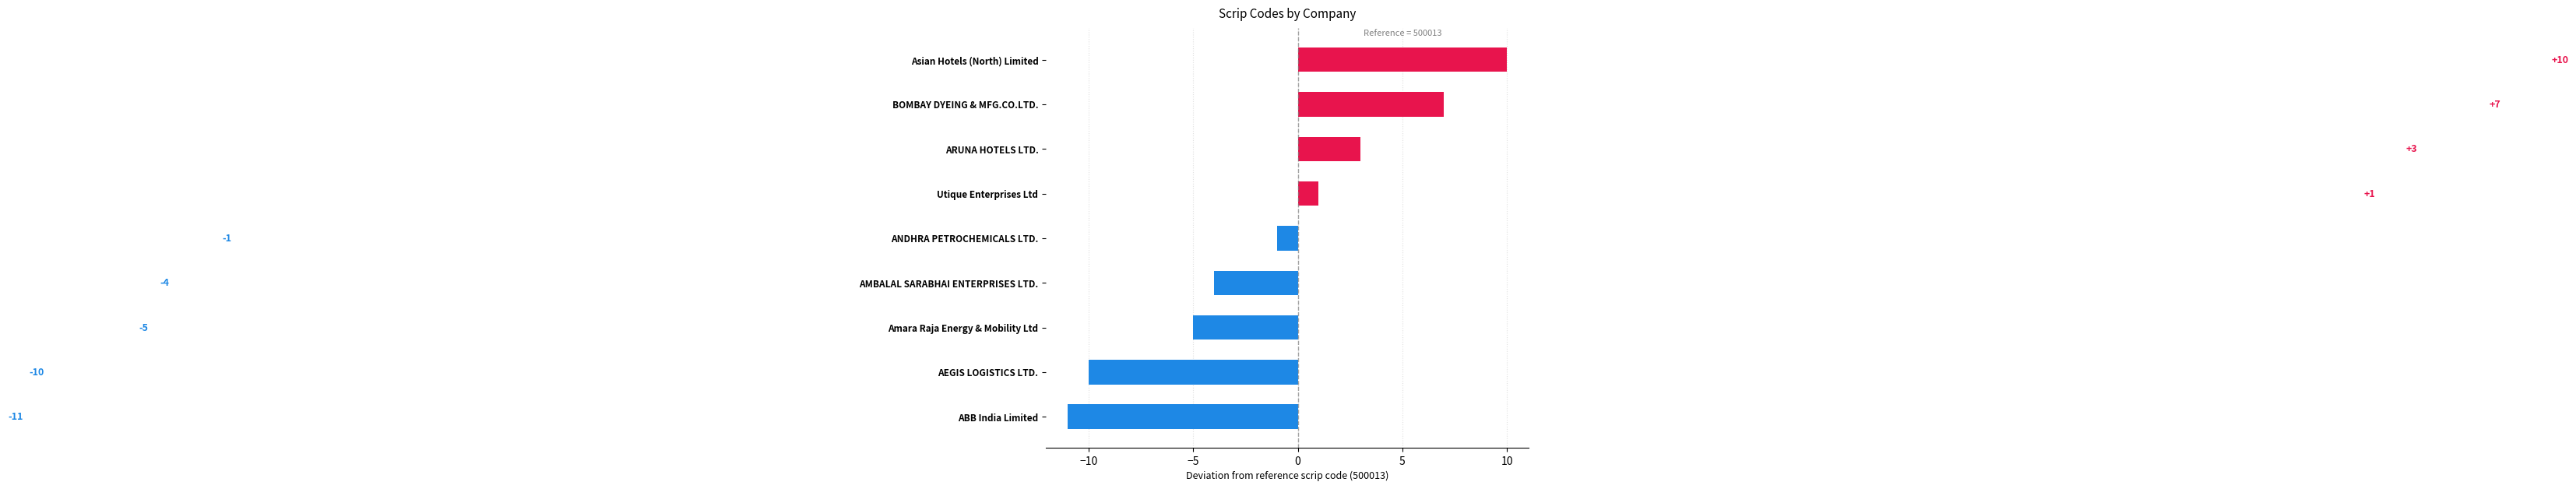

Rank the categories by value from lowest to highest.

ABB India Limited, AEGIS LOGISTICS LTD., Amara Raja Energy & Mobility Ltd, AMBALAL SARABHAI ENTERPRISES LTD., ANDHRA PETROCHEMICALS LTD., Utique Enterprises Ltd, ARUNA HOTELS LTD., BOMBAY DYEING & MFG.CO.LTD., Asian Hotels (North) Limited